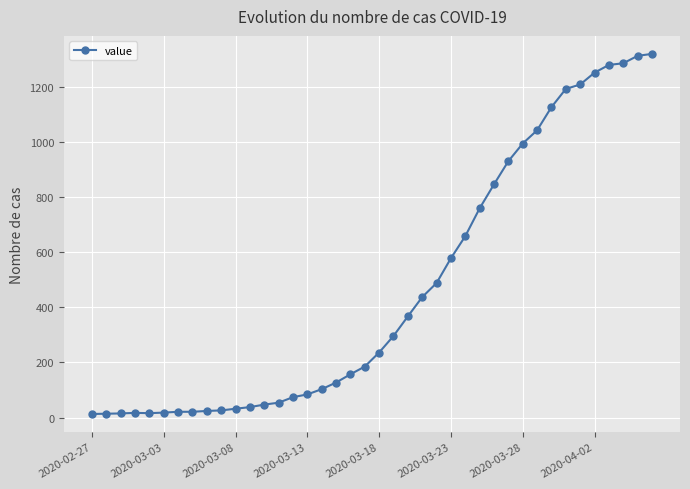

What is the maximum value shown in the chart?

1319